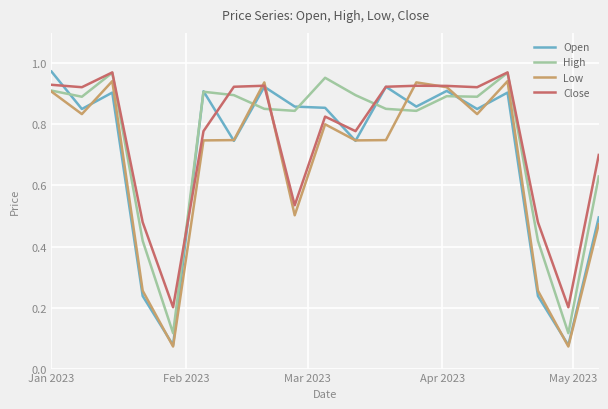

What is the sum of all Close values?

14.3